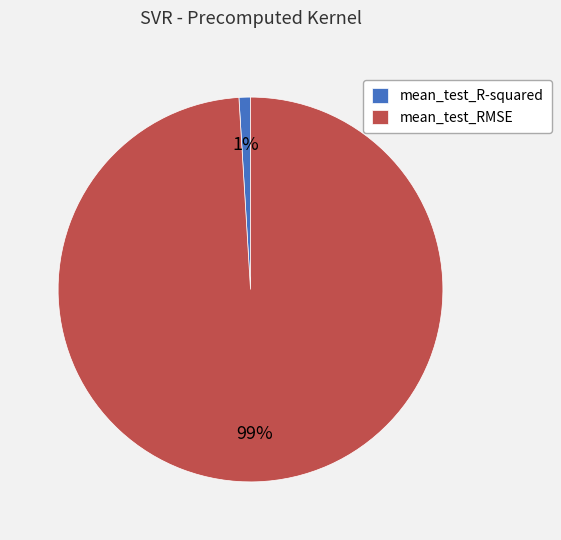

Which category has the smallest portion of the pie?

mean_test_R-squared